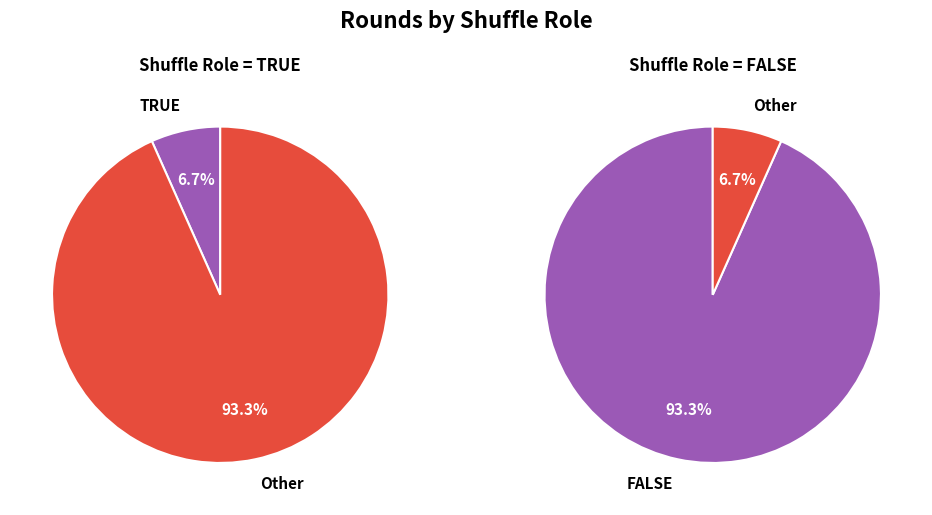

Which slice represents more than half of the pie?

FALSE